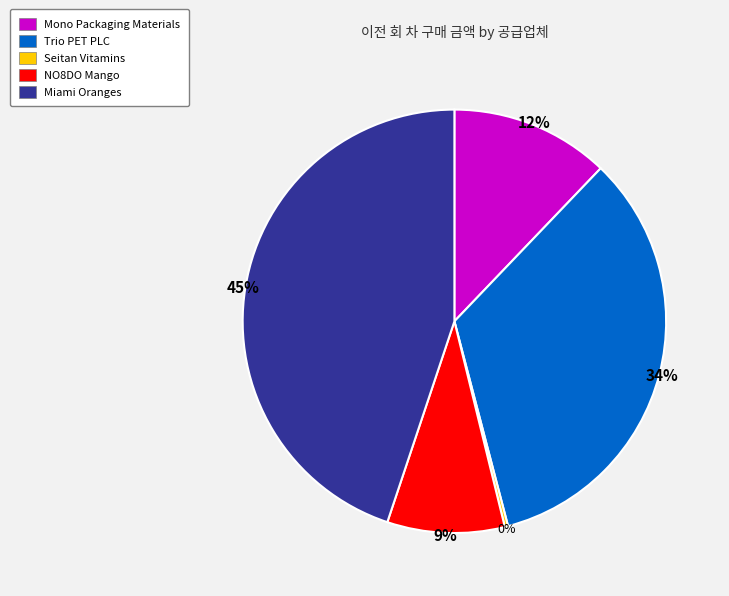

Is Miami Oranges the majority of the pie?

No